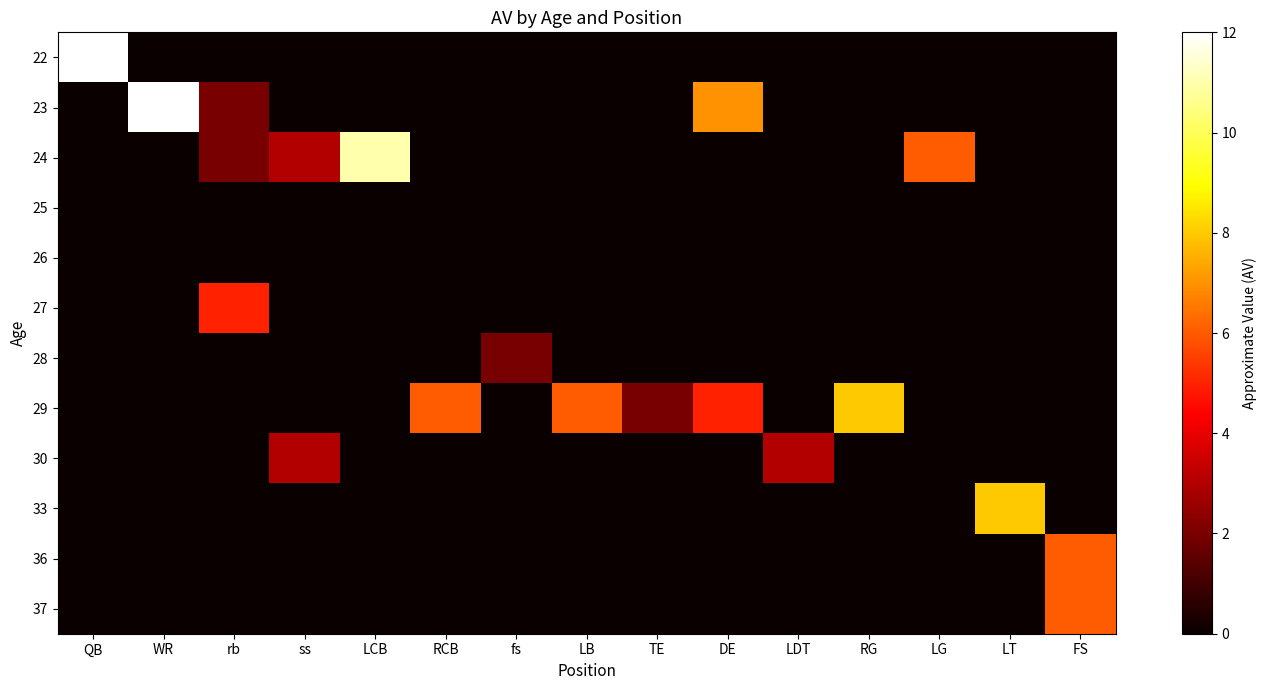

Reading left to right, what are all the values shown in this chart?

22: QB=12	WR=0	rb=0	ss=0	LCB=0	RCB=0	fs=0	LB=0	TE=0	DE=0	LDT=0	RG=0	LG=0	LT=0	FS=0
23: QB=0	WR=12	rb=2	ss=0	LCB=0	RCB=0	fs=0	LB=0	TE=0	DE=7	LDT=0	RG=0	LG=0	LT=0	FS=0
24: QB=0	WR=0	rb=2	ss=3	LCB=11	RCB=0	fs=0	LB=0	TE=0	DE=0	LDT=0	RG=0	LG=6	LT=0	FS=0
25: QB=0	WR=0	rb=0	ss=0	LCB=0	RCB=0	fs=0	LB=0	TE=0	DE=0	LDT=0	RG=0	LG=0	LT=0	FS=0
26: QB=0	WR=0	rb=0	ss=0	LCB=0	RCB=0	fs=0	LB=0	TE=0	DE=0	LDT=0	RG=0	LG=0	LT=0	FS=0
27: QB=0	WR=0	rb=5	ss=0	LCB=0	RCB=0	fs=0	LB=0	TE=0	DE=0	LDT=0	RG=0	LG=0	LT=0	FS=0
28: QB=0	WR=0	rb=0	ss=0	LCB=0	RCB=0	fs=2	LB=0	TE=0	DE=0	LDT=0	RG=0	LG=0	LT=0	FS=0
29: QB=0	WR=0	rb=0	ss=0	LCB=0	RCB=6	fs=0	LB=6	TE=2	DE=5	LDT=0	RG=8	LG=0	LT=0	FS=0
30: QB=0	WR=0	rb=0	ss=3	LCB=0	RCB=0	fs=0	LB=0	TE=0	DE=0	LDT=3	RG=0	LG=0	LT=0	FS=0
33: QB=0	WR=0	rb=0	ss=0	LCB=0	RCB=0	fs=0	LB=0	TE=0	DE=0	LDT=0	RG=0	LG=0	LT=8	FS=0
36: QB=0	WR=0	rb=0	ss=0	LCB=0	RCB=0	fs=0	LB=0	TE=0	DE=0	LDT=0	RG=0	LG=0	LT=0	FS=6
37: QB=0	WR=0	rb=0	ss=0	LCB=0	RCB=0	fs=0	LB=0	TE=0	DE=0	LDT=0	RG=0	LG=0	LT=0	FS=6